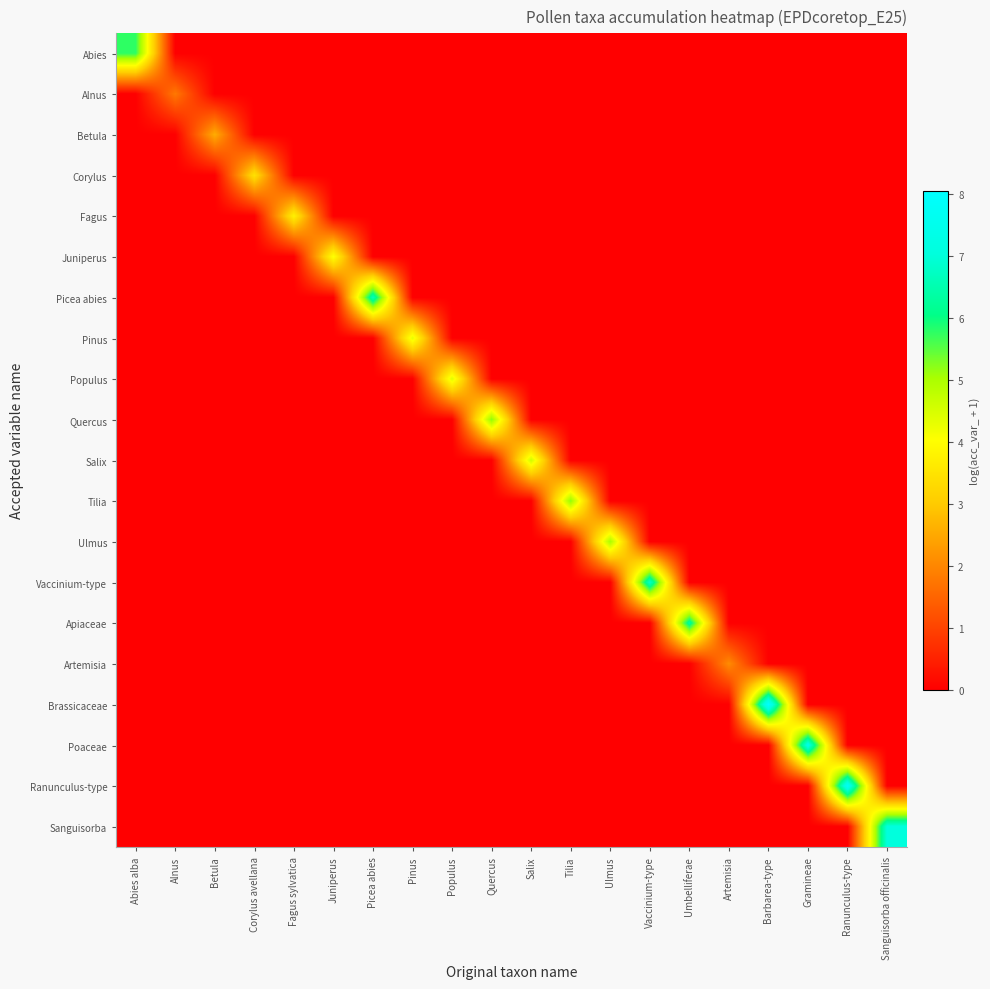

Reading left to right, list all the values displayed in this chart.

Abies: Abies alba=5.8	Alnus=0.0	Betula=0.0	Corylus avellana=0.0	Fagus sylvatica=0.0	Juniperus=0.0	Picea abies=0.0	Pinus=0.0	Populus=0.0	Quercus=0.0	Salix=0.0	Tilia=0.0	Ulmus=0.0	Vaccinium-type=0.0	Umbelliferae=0.0	Artemisia=0.0	Barbarea-type=0.0	Gramineae=0.0	Ranunculus-type=0.0	Sanguisorba officinalis=0.0
Alnus: Abies alba=0.0	Alnus=1.8	Betula=0.0	Corylus avellana=0.0	Fagus sylvatica=0.0	Juniperus=0.0	Picea abies=0.0	Pinus=0.0	Populus=0.0	Quercus=0.0	Salix=0.0	Tilia=0.0	Ulmus=0.0	Vaccinium-type=0.0	Umbelliferae=0.0	Artemisia=0.0	Barbarea-type=0.0	Gramineae=0.0	Ranunculus-type=0.0	Sanguisorba officinalis=0.0
Betula: Abies alba=0.0	Alnus=0.0	Betula=2.6	Corylus avellana=0.0	Fagus sylvatica=0.0	Juniperus=0.0	Picea abies=0.0	Pinus=0.0	Populus=0.0	Quercus=0.0	Salix=0.0	Tilia=0.0	Ulmus=0.0	Vaccinium-type=0.0	Umbelliferae=0.0	Artemisia=0.0	Barbarea-type=0.0	Gramineae=0.0	Ranunculus-type=0.0	Sanguisorba officinalis=0.0
Corylus: Abies alba=0.0	Alnus=0.0	Betula=0.0	Corylus avellana=3.5	Fagus sylvatica=0.0	Juniperus=0.0	Picea abies=0.0	Pinus=0.0	Populus=0.0	Quercus=0.0	Salix=0.0	Tilia=0.0	Ulmus=0.0	Vaccinium-type=0.0	Umbelliferae=0.0	Artemisia=0.0	Barbarea-type=0.0	Gramineae=0.0	Ranunculus-type=0.0	Sanguisorba officinalis=0.0
Fagus: Abies alba=0.0	Alnus=0.0	Betula=0.0	Corylus avellana=0.0	Fagus sylvatica=3.8	Juniperus=0.0	Picea abies=0.0	Pinus=0.0	Populus=0.0	Quercus=0.0	Salix=0.0	Tilia=0.0	Ulmus=0.0	Vaccinium-type=0.0	Umbelliferae=0.0	Artemisia=0.0	Barbarea-type=0.0	Gramineae=0.0	Ranunculus-type=0.0	Sanguisorba officinalis=0.0
Juniperus: Abies alba=0.0	Alnus=0.0	Betula=0.0	Corylus avellana=0.0	Fagus sylvatica=0.0	Juniperus=4.1	Picea abies=0.0	Pinus=0.0	Populus=0.0	Quercus=0.0	Salix=0.0	Tilia=0.0	Ulmus=0.0	Vaccinium-type=0.0	Umbelliferae=0.0	Artemisia=0.0	Barbarea-type=0.0	Gramineae=0.0	Ranunculus-type=0.0	Sanguisorba officinalis=0.0
Picea abies: Abies alba=0.0	Alnus=0.0	Betula=0.0	Corylus avellana=0.0	Fagus sylvatica=0.0	Juniperus=0.0	Picea abies=6.7	Pinus=0.0	Populus=0.0	Quercus=0.0	Salix=0.0	Tilia=0.0	Ulmus=0.0	Vaccinium-type=0.0	Umbelliferae=0.0	Artemisia=0.0	Barbarea-type=0.0	Gramineae=0.0	Ranunculus-type=0.0	Sanguisorba officinalis=0.0
Pinus: Abies alba=0.0	Alnus=0.0	Betula=0.0	Corylus avellana=0.0	Fagus sylvatica=0.0	Juniperus=0.0	Picea abies=0.0	Pinus=4.3	Populus=0.0	Quercus=0.0	Salix=0.0	Tilia=0.0	Ulmus=0.0	Vaccinium-type=0.0	Umbelliferae=0.0	Artemisia=0.0	Barbarea-type=0.0	Gramineae=0.0	Ranunculus-type=0.0	Sanguisorba officinalis=0.0
Populus: Abies alba=0.0	Alnus=0.0	Betula=0.0	Corylus avellana=0.0	Fagus sylvatica=0.0	Juniperus=0.0	Picea abies=0.0	Pinus=0.0	Populus=4.4	Quercus=0.0	Salix=0.0	Tilia=0.0	Ulmus=0.0	Vaccinium-type=0.0	Umbelliferae=0.0	Artemisia=0.0	Barbarea-type=0.0	Gramineae=0.0	Ranunculus-type=0.0	Sanguisorba officinalis=0.0
Quercus: Abies alba=0.0	Alnus=0.0	Betula=0.0	Corylus avellana=0.0	Fagus sylvatica=0.0	Juniperus=0.0	Picea abies=0.0	Pinus=0.0	Populus=0.0	Quercus=5.2	Salix=0.0	Tilia=0.0	Ulmus=0.0	Vaccinium-type=0.0	Umbelliferae=0.0	Artemisia=0.0	Barbarea-type=0.0	Gramineae=0.0	Ranunculus-type=0.0	Sanguisorba officinalis=0.0
Salix: Abies alba=0.0	Alnus=0.0	Betula=0.0	Corylus avellana=0.0	Fagus sylvatica=0.0	Juniperus=0.0	Picea abies=0.0	Pinus=0.0	Populus=0.0	Quercus=0.0	Salix=4.6	Tilia=0.0	Ulmus=0.0	Vaccinium-type=0.0	Umbelliferae=0.0	Artemisia=0.0	Barbarea-type=0.0	Gramineae=0.0	Ranunculus-type=0.0	Sanguisorba officinalis=0.0
Tilia: Abies alba=0.0	Alnus=0.0	Betula=0.0	Corylus avellana=0.0	Fagus sylvatica=0.0	Juniperus=0.0	Picea abies=0.0	Pinus=0.0	Populus=0.0	Quercus=0.0	Salix=0.0	Tilia=5.2	Ulmus=0.0	Vaccinium-type=0.0	Umbelliferae=0.0	Artemisia=0.0	Barbarea-type=0.0	Gramineae=0.0	Ranunculus-type=0.0	Sanguisorba officinalis=0.0
Ulmus: Abies alba=0.0	Alnus=0.0	Betula=0.0	Corylus avellana=0.0	Fagus sylvatica=0.0	Juniperus=0.0	Picea abies=0.0	Pinus=0.0	Populus=0.0	Quercus=0.0	Salix=0.0	Tilia=0.0	Ulmus=5.0	Vaccinium-type=0.0	Umbelliferae=0.0	Artemisia=0.0	Barbarea-type=0.0	Gramineae=0.0	Ranunculus-type=0.0	Sanguisorba officinalis=0.0
Vaccinium-type: Abies alba=0.0	Alnus=0.0	Betula=0.0	Corylus avellana=0.0	Fagus sylvatica=0.0	Juniperus=0.0	Picea abies=0.0	Pinus=0.0	Populus=0.0	Quercus=0.0	Salix=0.0	Tilia=0.0	Ulmus=0.0	Vaccinium-type=6.8	Umbelliferae=0.0	Artemisia=0.0	Barbarea-type=0.0	Gramineae=0.0	Ranunculus-type=0.0	Sanguisorba officinalis=0.0
Apiaceae: Abies alba=0.0	Alnus=0.0	Betula=0.0	Corylus avellana=0.0	Fagus sylvatica=0.0	Juniperus=0.0	Picea abies=0.0	Pinus=0.0	Populus=0.0	Quercus=0.0	Salix=0.0	Tilia=0.0	Ulmus=0.0	Vaccinium-type=0.0	Umbelliferae=6.4	Artemisia=0.0	Barbarea-type=0.0	Gramineae=0.0	Ranunculus-type=0.0	Sanguisorba officinalis=0.0
Artemisia: Abies alba=0.0	Alnus=0.0	Betula=0.0	Corylus avellana=0.0	Fagus sylvatica=0.0	Juniperus=0.0	Picea abies=0.0	Pinus=0.0	Populus=0.0	Quercus=0.0	Salix=0.0	Tilia=0.0	Ulmus=0.0	Vaccinium-type=0.0	Umbelliferae=0.0	Artemisia=2.1	Barbarea-type=0.0	Gramineae=0.0	Ranunculus-type=0.0	Sanguisorba officinalis=0.0
Brassicaceae: Abies alba=0.0	Alnus=0.0	Betula=0.0	Corylus avellana=0.0	Fagus sylvatica=0.0	Juniperus=0.0	Picea abies=0.0	Pinus=0.0	Populus=0.0	Quercus=0.0	Salix=0.0	Tilia=0.0	Ulmus=0.0	Vaccinium-type=0.0	Umbelliferae=0.0	Artemisia=0.0	Barbarea-type=8.1	Gramineae=0.0	Ranunculus-type=0.0	Sanguisorba officinalis=0.0
Poaceae: Abies alba=0.0	Alnus=0.0	Betula=0.0	Corylus avellana=0.0	Fagus sylvatica=0.0	Juniperus=0.0	Picea abies=0.0	Pinus=0.0	Populus=0.0	Quercus=0.0	Salix=0.0	Tilia=0.0	Ulmus=0.0	Vaccinium-type=0.0	Umbelliferae=0.0	Artemisia=0.0	Barbarea-type=0.0	Gramineae=7.4	Ranunculus-type=0.0	Sanguisorba officinalis=0.0
Ranunculus-type: Abies alba=0.0	Alnus=0.0	Betula=0.0	Corylus avellana=0.0	Fagus sylvatica=0.0	Juniperus=0.0	Picea abies=0.0	Pinus=0.0	Populus=0.0	Quercus=0.0	Salix=0.0	Tilia=0.0	Ulmus=0.0	Vaccinium-type=0.0	Umbelliferae=0.0	Artemisia=0.0	Barbarea-type=0.0	Gramineae=0.0	Ranunculus-type=7.8	Sanguisorba officinalis=0.0
Sanguisorba: Abies alba=0.0	Alnus=0.0	Betula=0.0	Corylus avellana=0.0	Fagus sylvatica=0.0	Juniperus=0.0	Picea abies=0.0	Pinus=0.0	Populus=0.0	Quercus=0.0	Salix=0.0	Tilia=0.0	Ulmus=0.0	Vaccinium-type=0.0	Umbelliferae=0.0	Artemisia=0.0	Barbarea-type=0.0	Gramineae=0.0	Ranunculus-type=0.0	Sanguisorba officinalis=7.1